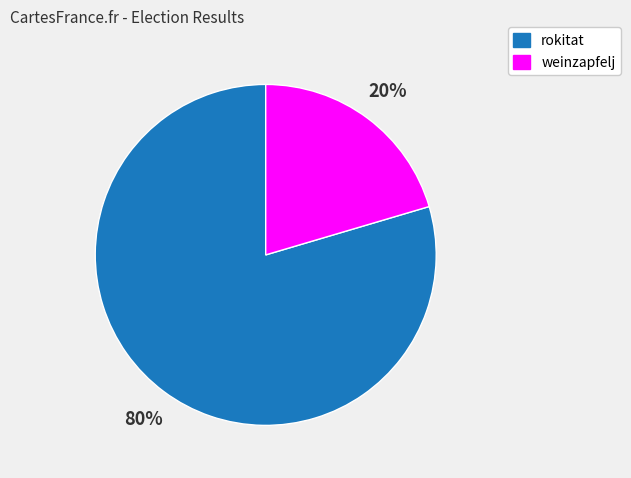

Count the number of slices in the pie.

2